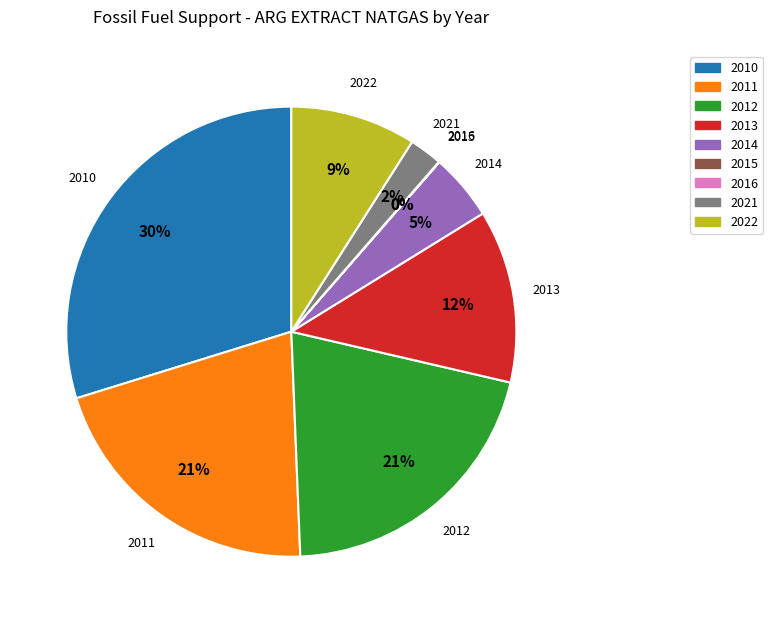

Between 2011 and 2014, which is larger?

2011